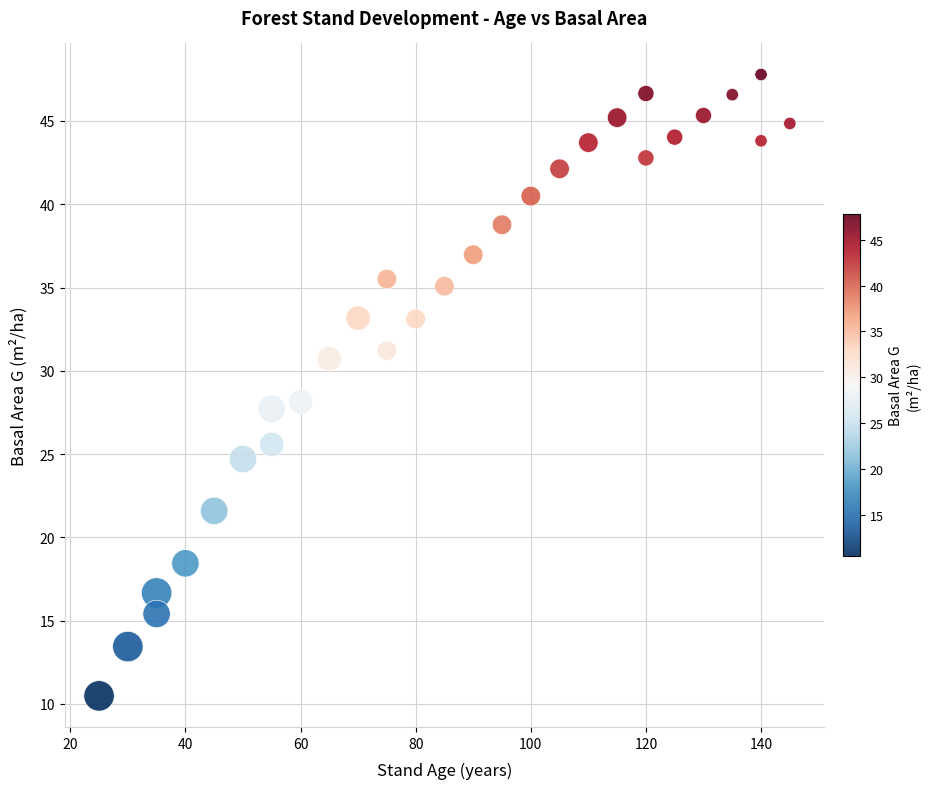

What is the range of Y values (max minus min)?

37.3